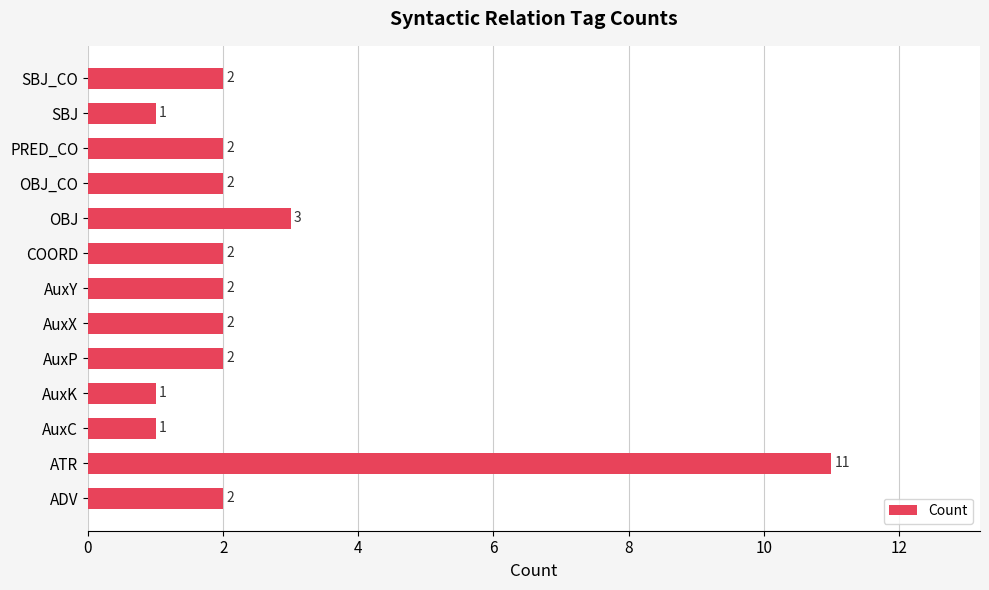

What is the greatest value displayed?

11